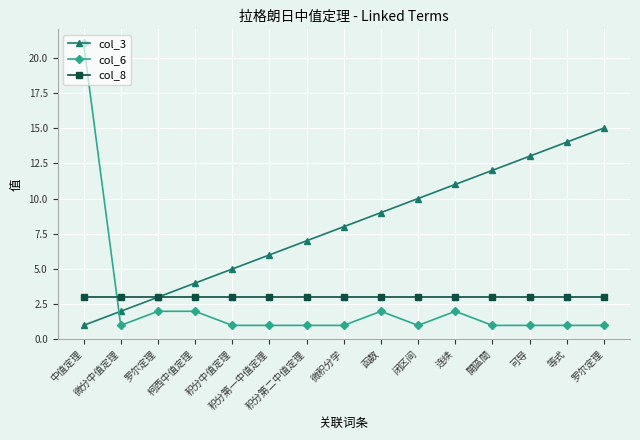

At which label does col_3 first exceed 8?

函数